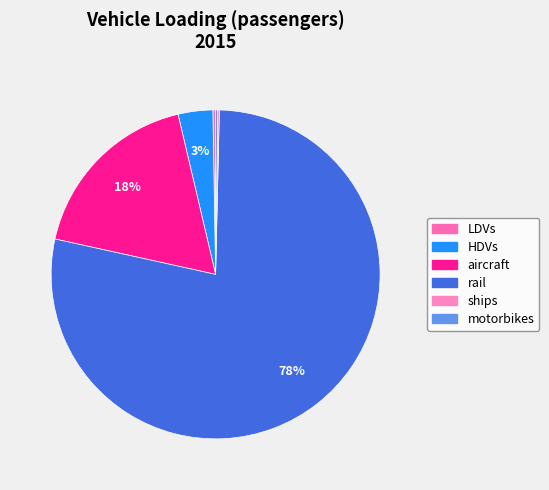

What is the total percentage of HDVs and LDVs?

3.7%